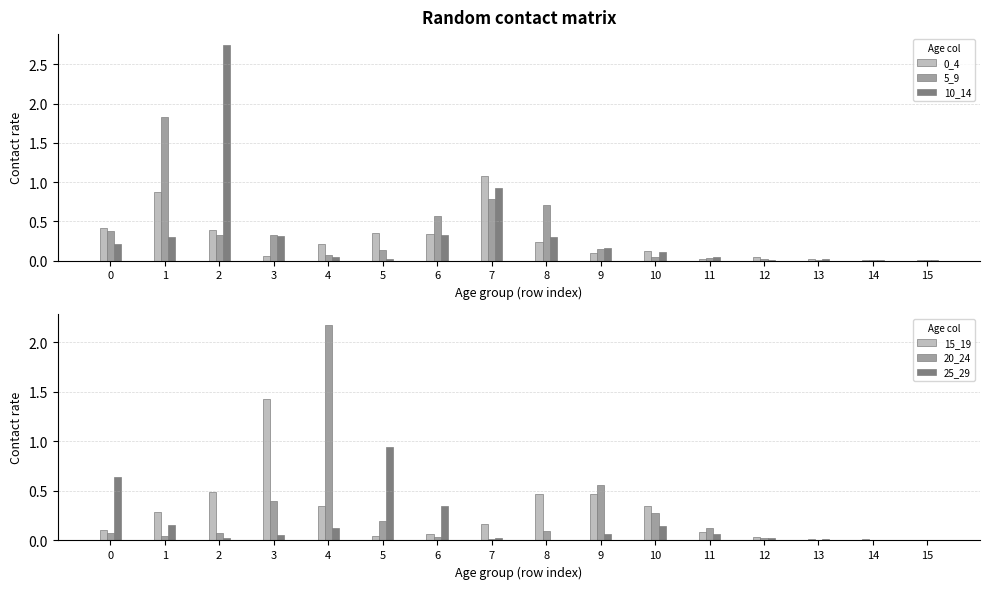

Reading left to right, extract all data points from this chart.

0_4: 0=0.4	1=0.9	2=0.4	3=0.1	4=0.2	5=0.4	6=0.3	7=1.1	8=0.2	9=0.1	10=0.1	11=0.0	12=0.0	13=0.0	14=0.0	15=0.0
5_9: 0=0.4	1=1.8	2=0.3	3=0.3	4=0.1	5=0.1	6=0.6	7=0.8	8=0.7	9=0.2	10=0.0	11=0.0	12=0.0	13=0.0	14=0.0	15=0.0
10_14: 0=0.2	1=0.3	2=2.7	3=0.3	4=0.0	5=0.0	6=0.3	7=0.9	8=0.3	9=0.2	10=0.1	11=0.0	12=0.0	13=0.0	14=0.0	15=0.0
15_19: 0=0.1	1=0.3	2=0.5	3=1.4	4=0.3	5=0.0	6=0.1	7=0.2	8=0.5	9=0.5	10=0.3	11=0.1	12=0.0	13=0.0	14=0.0	15=0.0
20_24: 0=0.1	1=0.0	2=0.1	3=0.4	4=2.2	5=0.2	6=0.0	7=0.0	8=0.1	9=0.6	10=0.3	11=0.1	12=0.0	13=0.0	14=0.0	15=0.0
25_29: 0=0.6	1=0.2	2=0.0	3=0.1	4=0.1	5=0.9	6=0.3	7=0.0	8=0.0	9=0.1	10=0.1	11=0.1	12=0.0	13=0.0	14=0.0	15=0.0